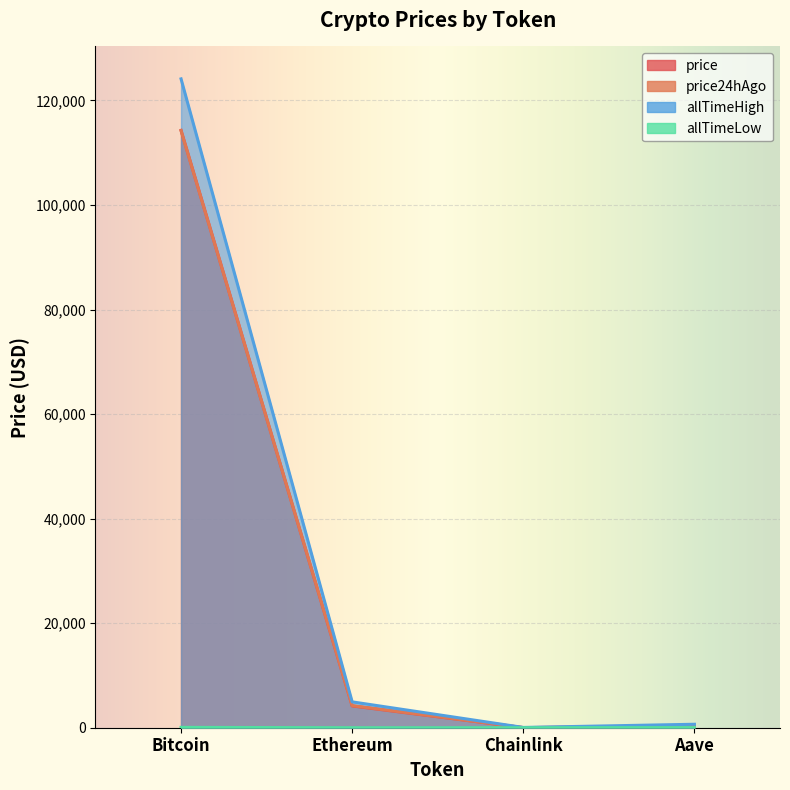

What is the sum of all price values?

118746.6